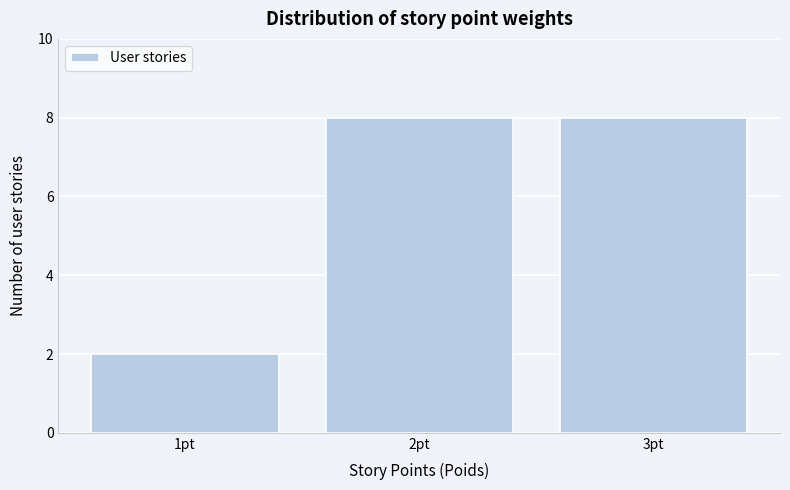

Reading left to right, list every bar in this chart as the range it spans on the x-axis followed by its height. The values are not printed on the chart, so give them approximately, as read against the axis.

0.5 to 1.5: 2
1.5 to 2.5: 8
2.5 to 3.5: 8